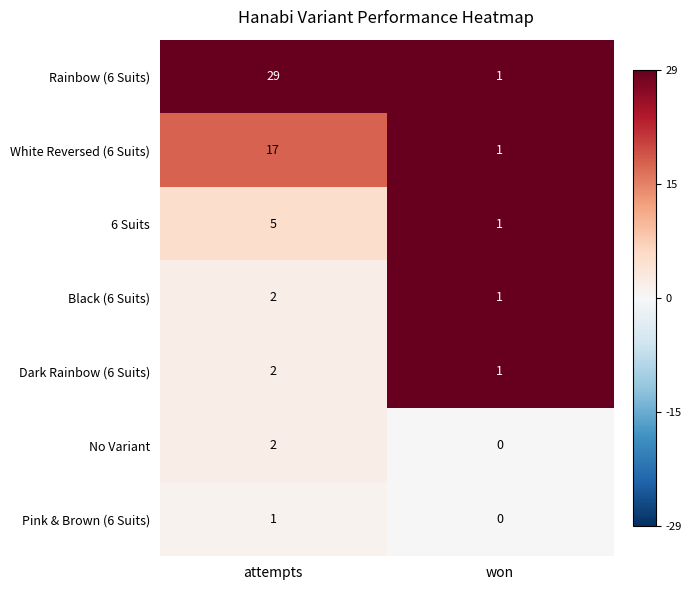

What is the highest value of the 6 Suits series?

5